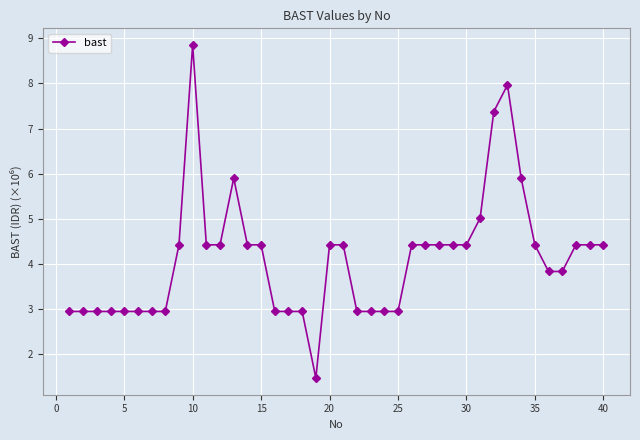

What is the sum of all values?

165.2